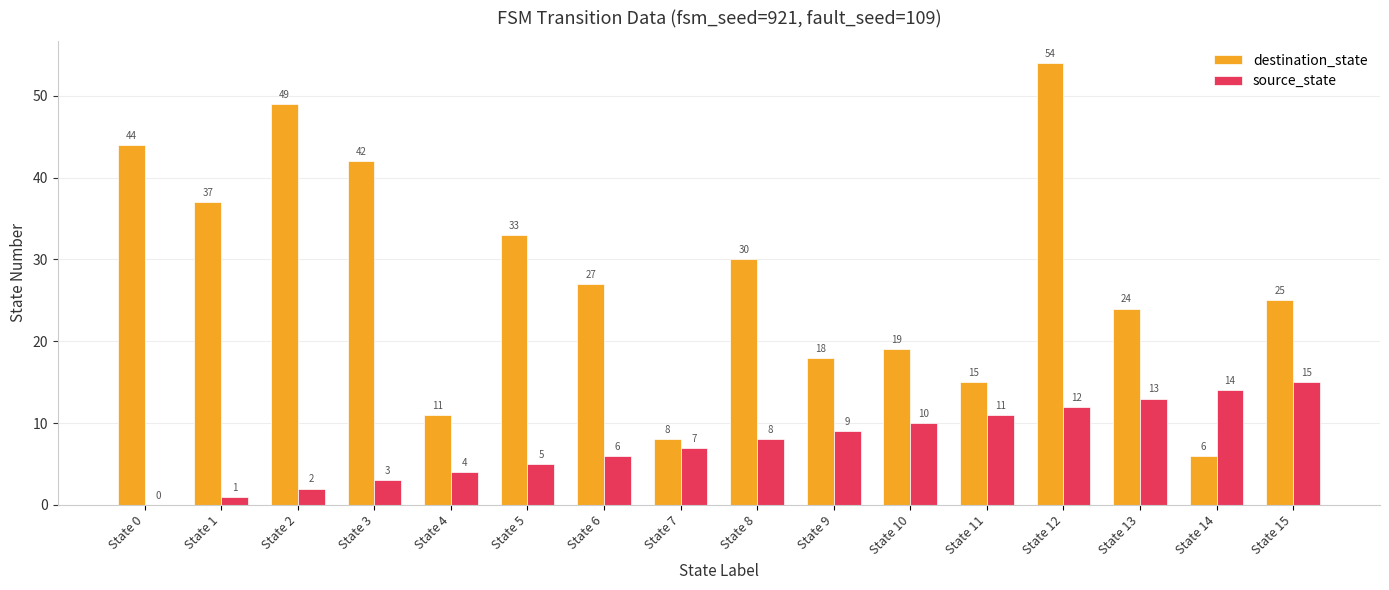

What is the difference between the destination_state values at State 6 and State 7?

19